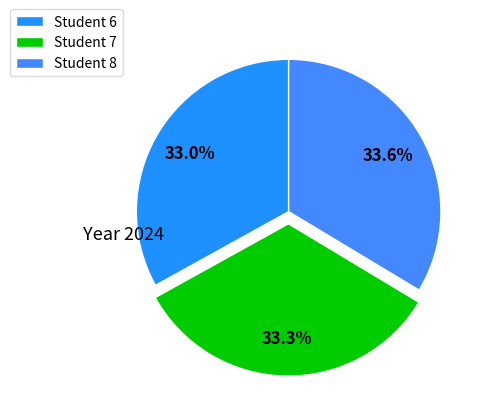

What percentage is the Student 6 slice, to the nearest percent?

33%